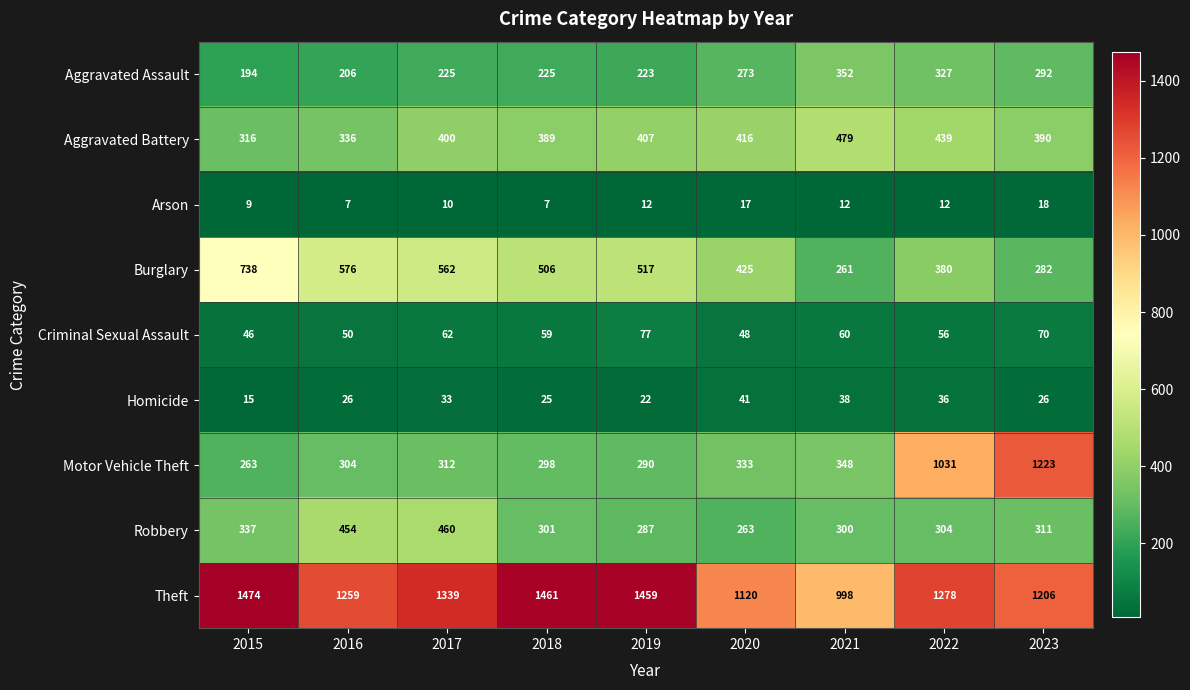

What is the smallest value displayed?

7